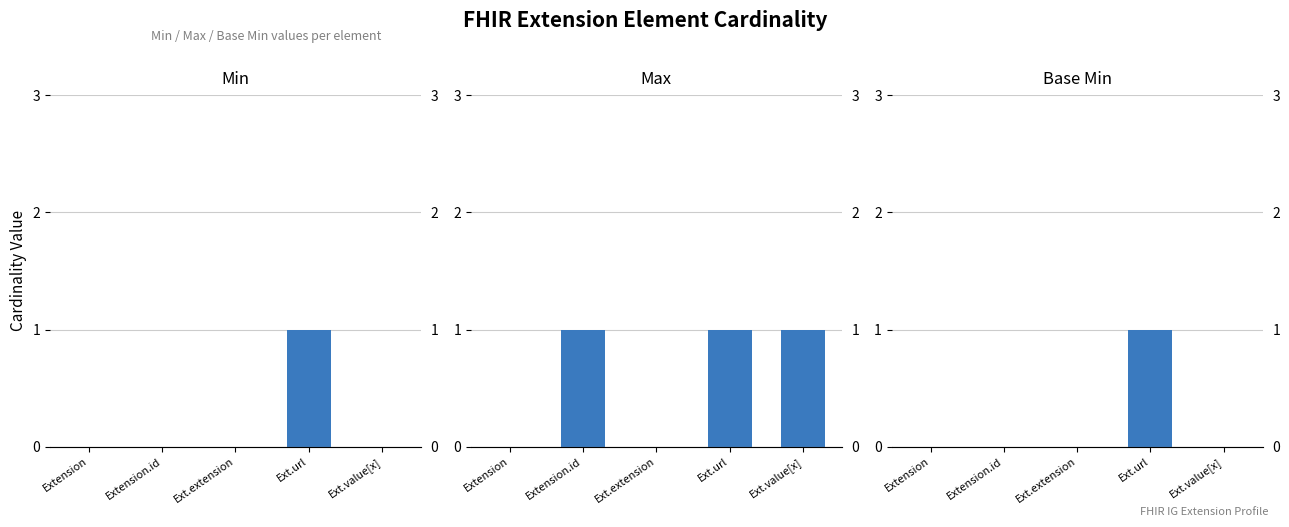

Between Ext.extension and Ext.url, which series saw the biggest shift?

Min